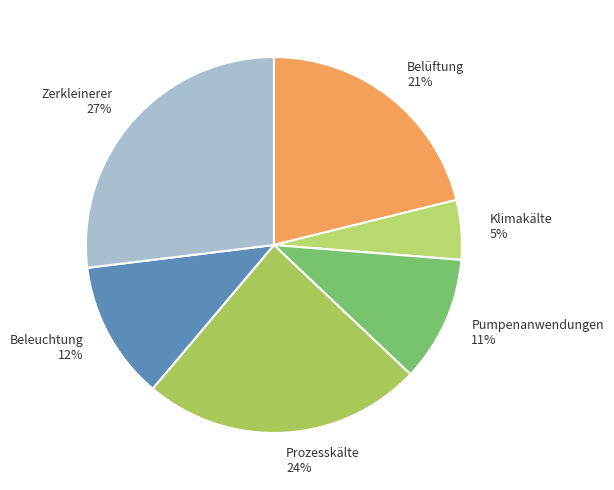

Combined, do Klimakälte and Prozesskälte account for over 50%?

No